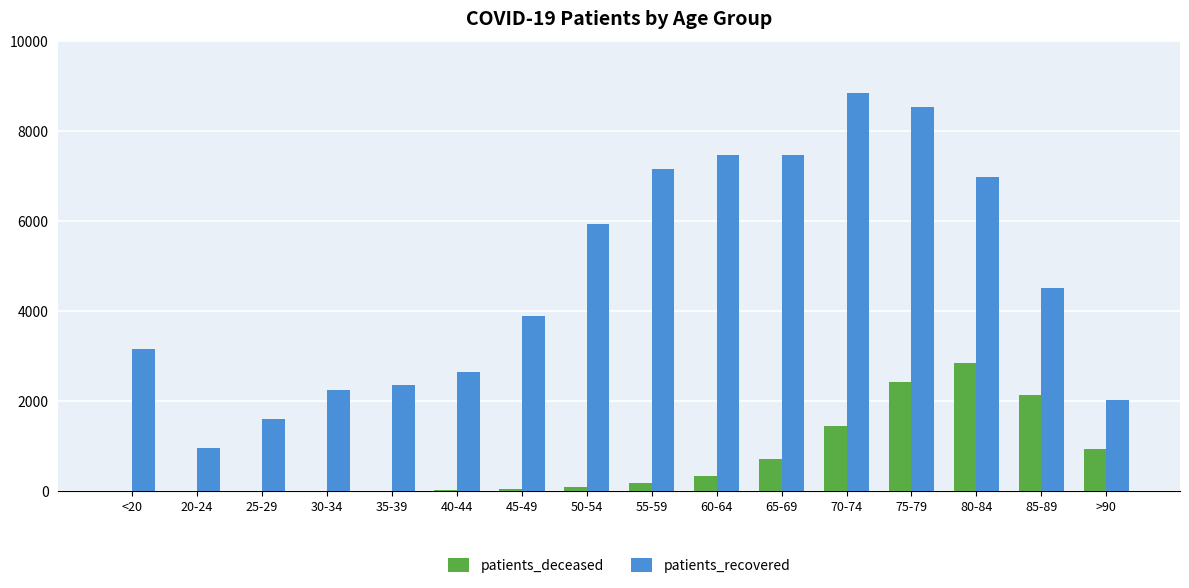

What is the greatest value displayed?

8850